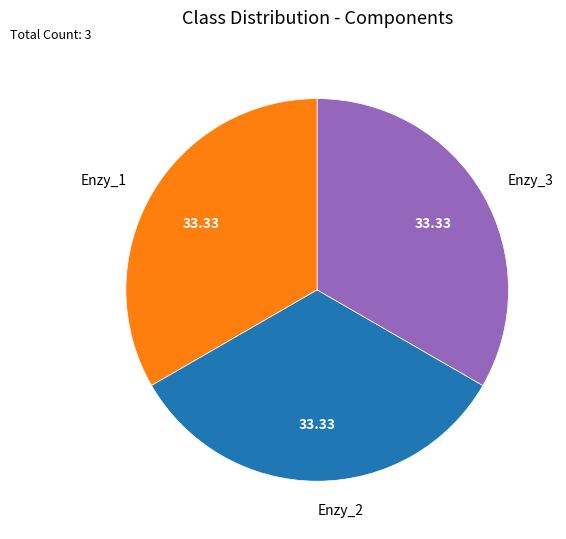

Combined, do Enzy_3 and Enzy_1 account for over 50%?

Yes